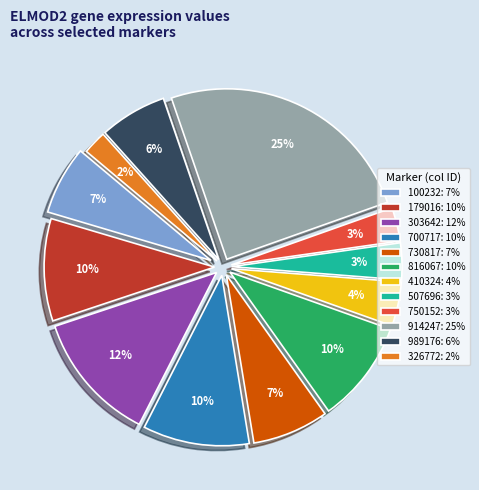

What percentage is the 750152 slice, to the nearest percent?

3%